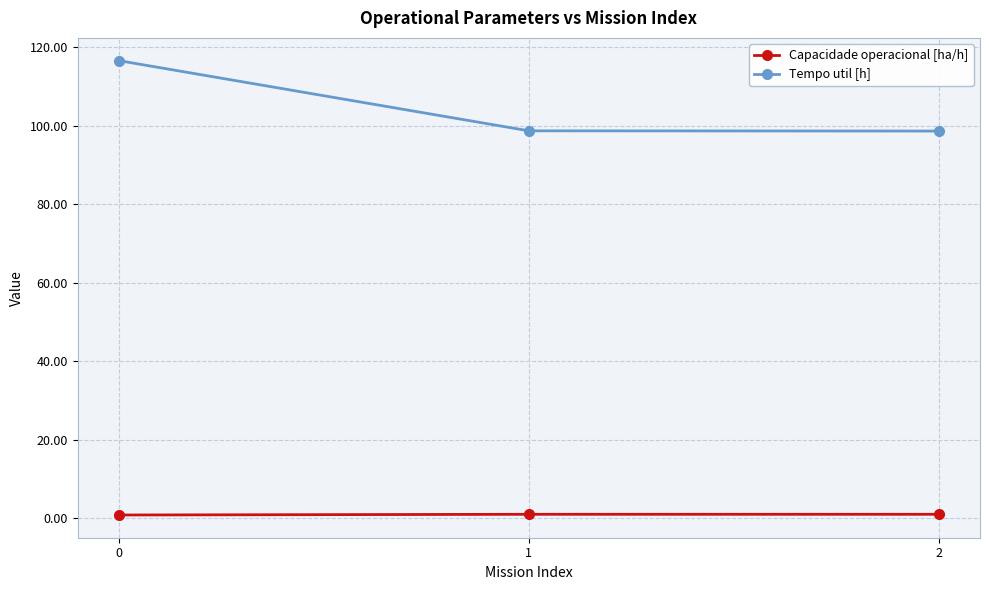

The Capacidade operacional [ha/h] series shows 1.0 at 2. True or false?

True